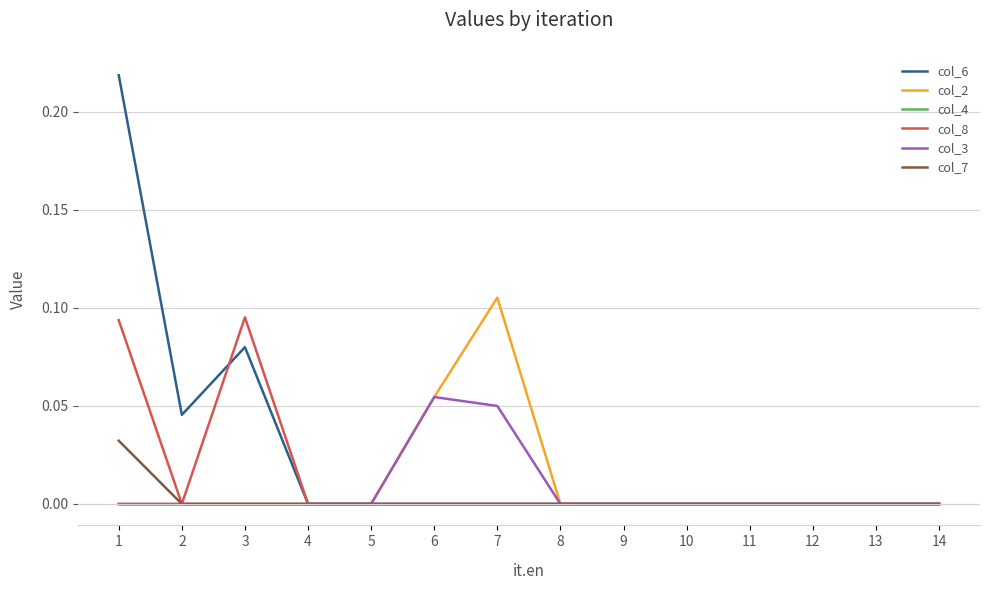

List the series in order of their peak value, lowest first.

col_4, col_7, col_3, col_8, col_2, col_6